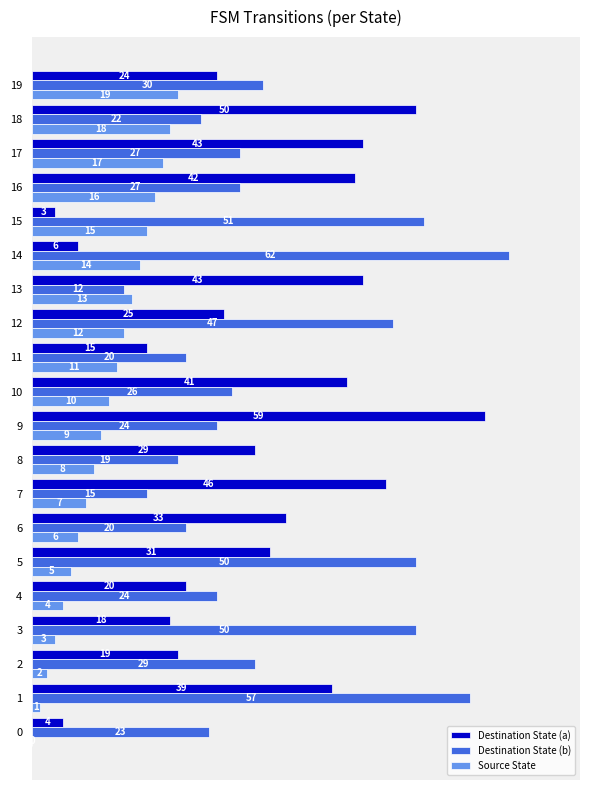

What is the sum of the Destination State (b) values at 17 and 19?

57